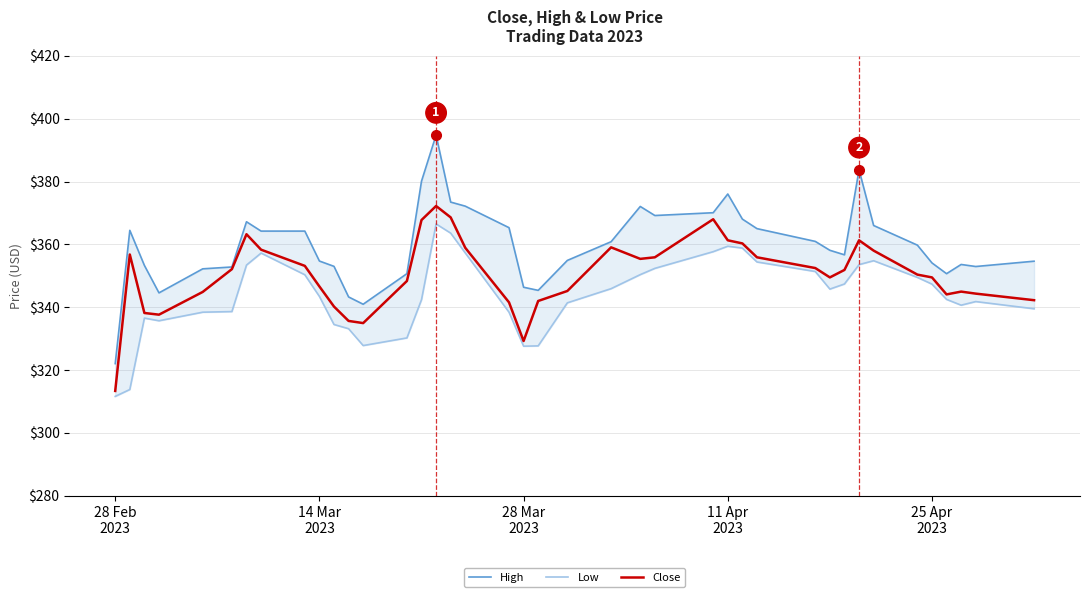

What is the minimum value for Close?

313.4